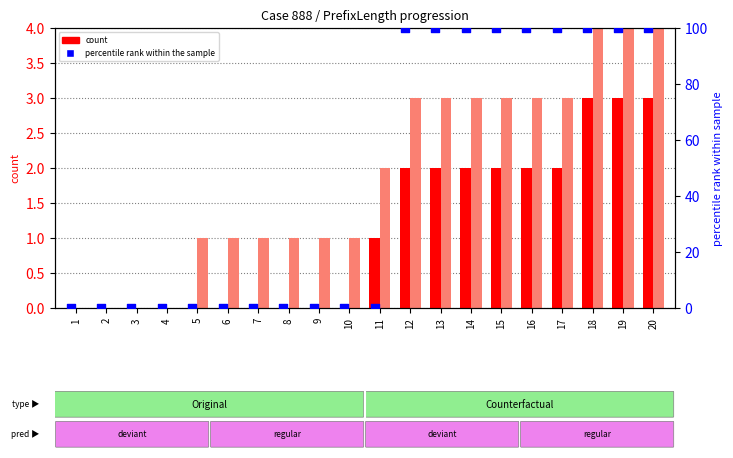

Is the value of percentile rank within the sample at 4 greater than the value of Original (count) at 14?

No